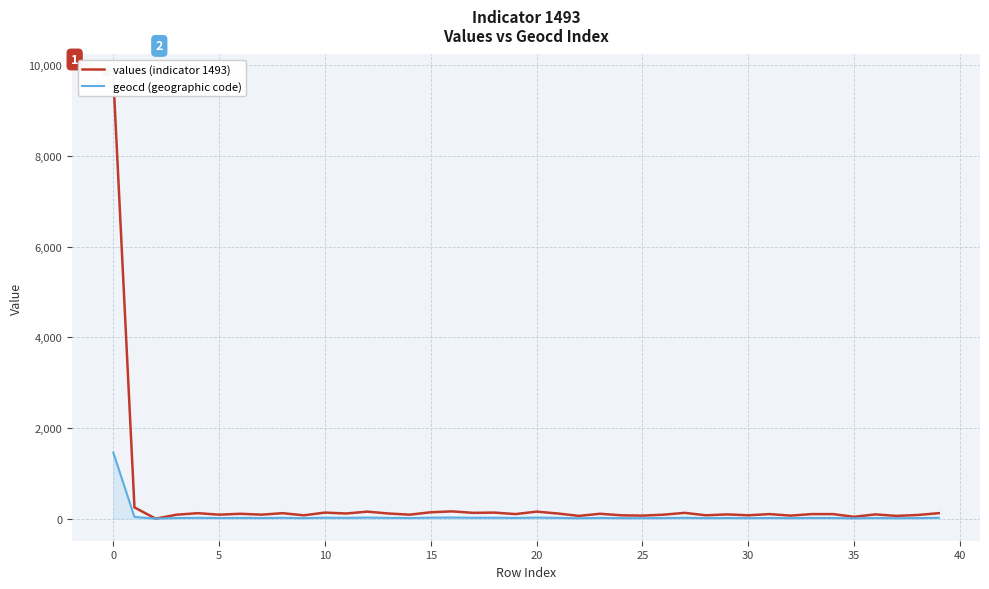

Which series has the largest range (max minus min)?

values (indicator 1493)